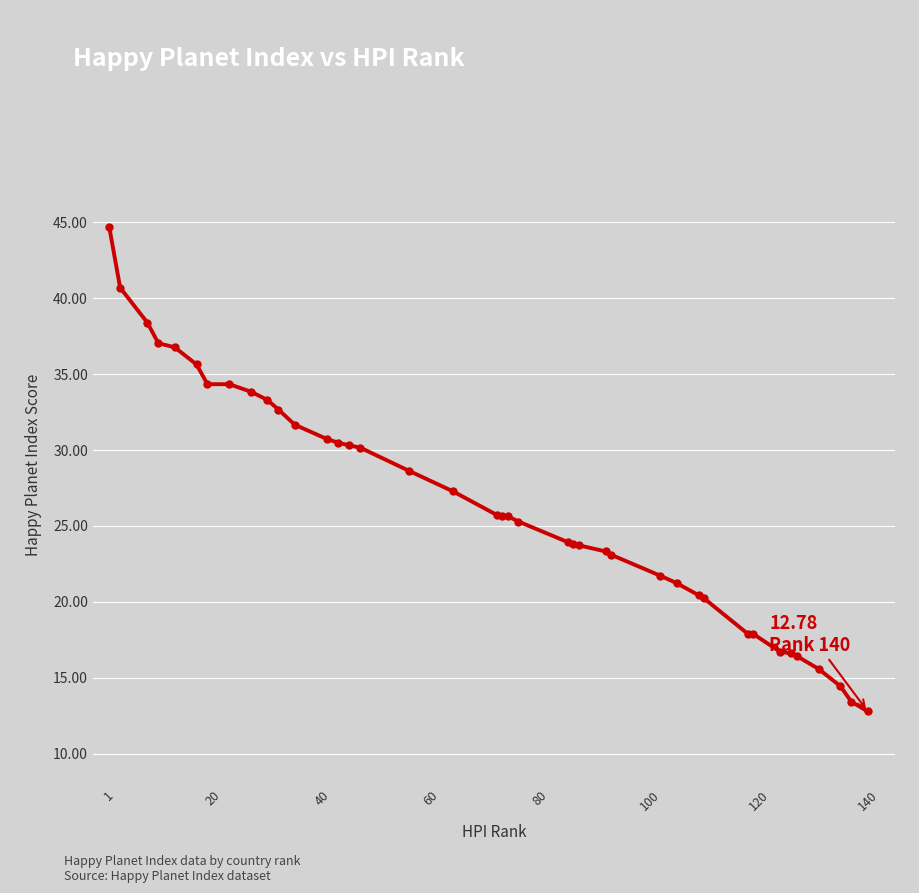

What is the greatest value displayed?

44.7